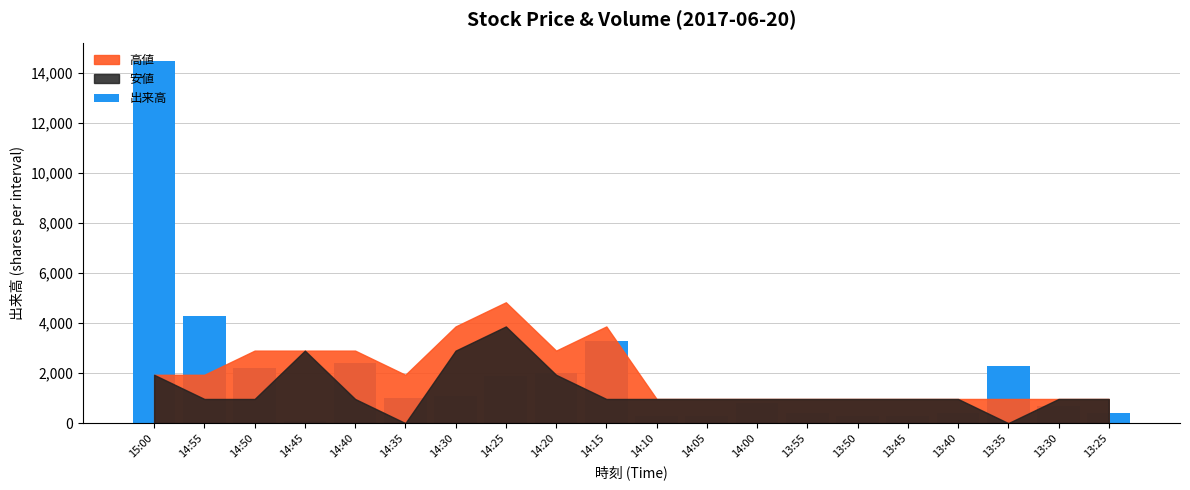

Count the number of data series in this chart.

1